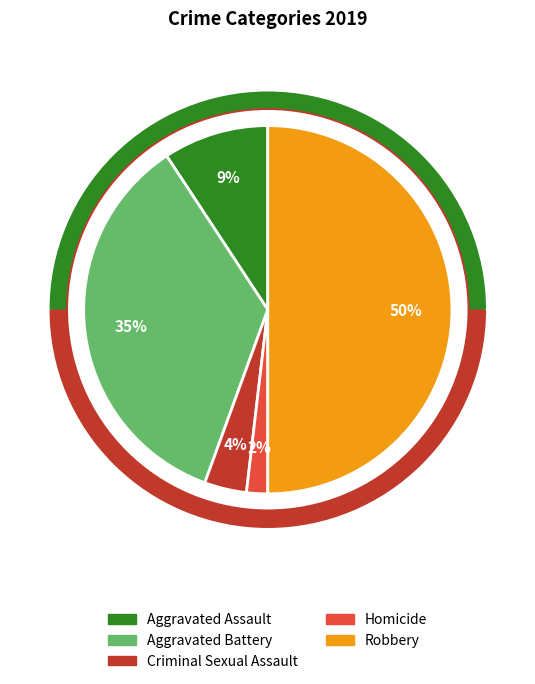

Is Aggravated Battery the majority of the pie?

No